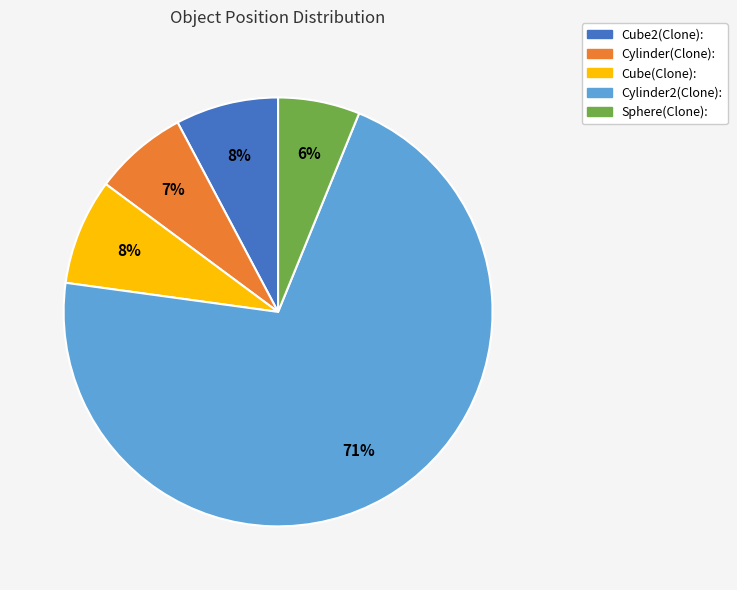

How many segments does this pie chart have?

5